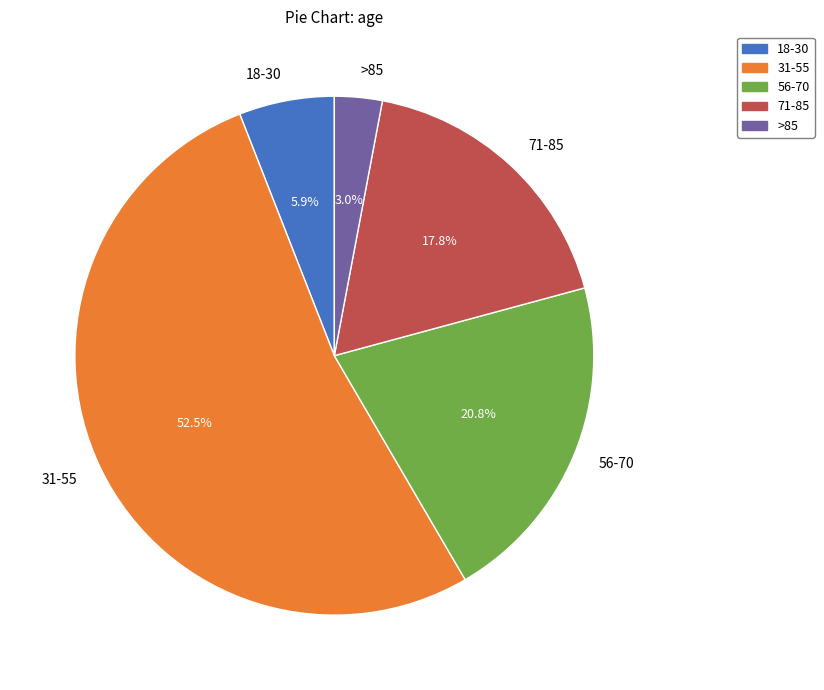

Does any single category account for the majority?

Yes